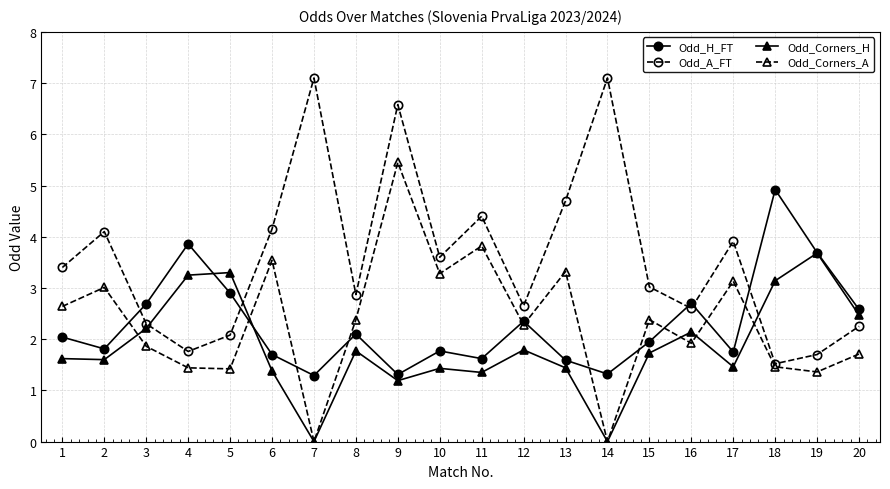

Does the chart display data point markers on the line(s)?

Yes